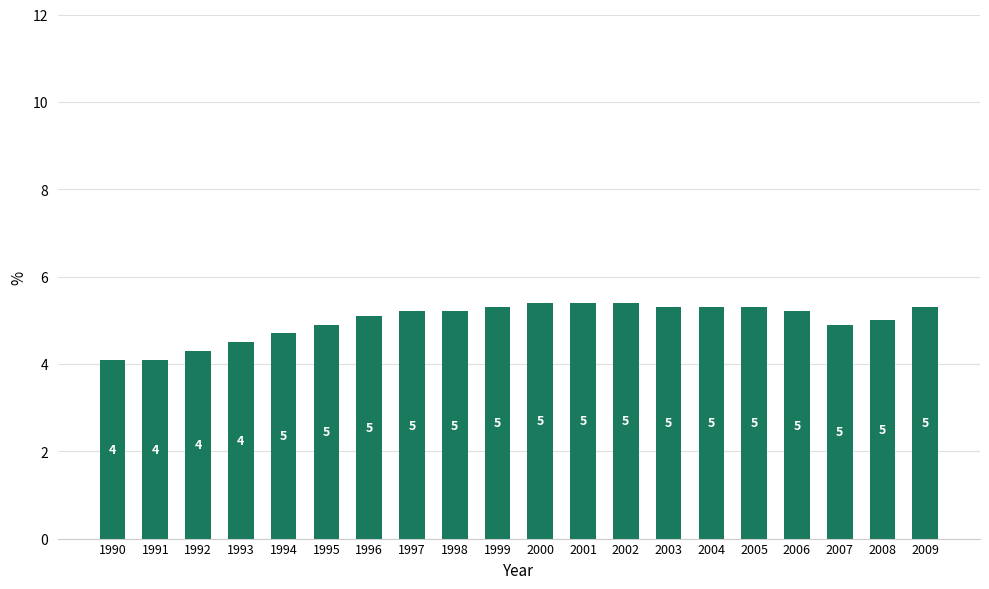

Is it true that the value at 2009 is 5.3?

True